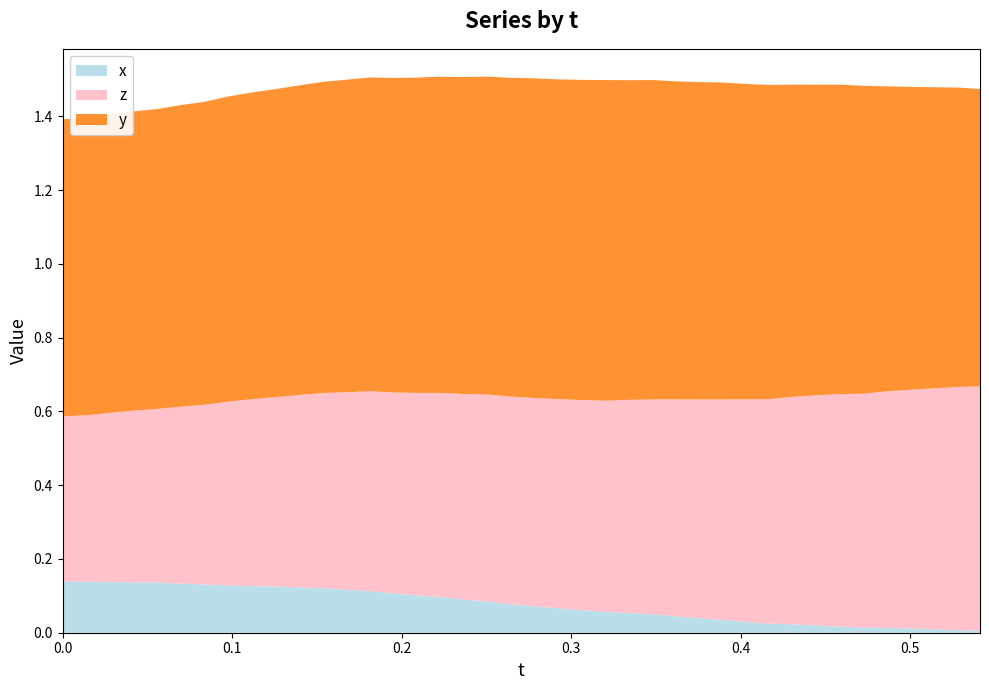

Does the chart have visible grid lines?

No